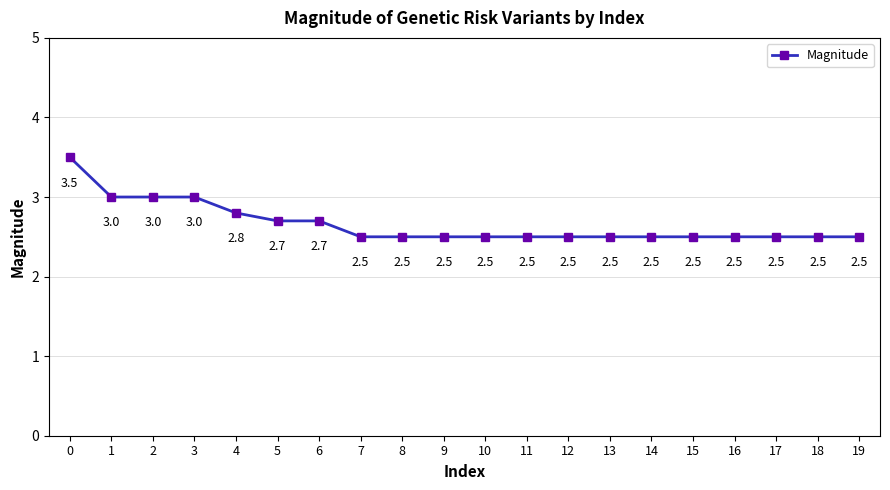

True or false: the data shows 4.3 at 1.

False